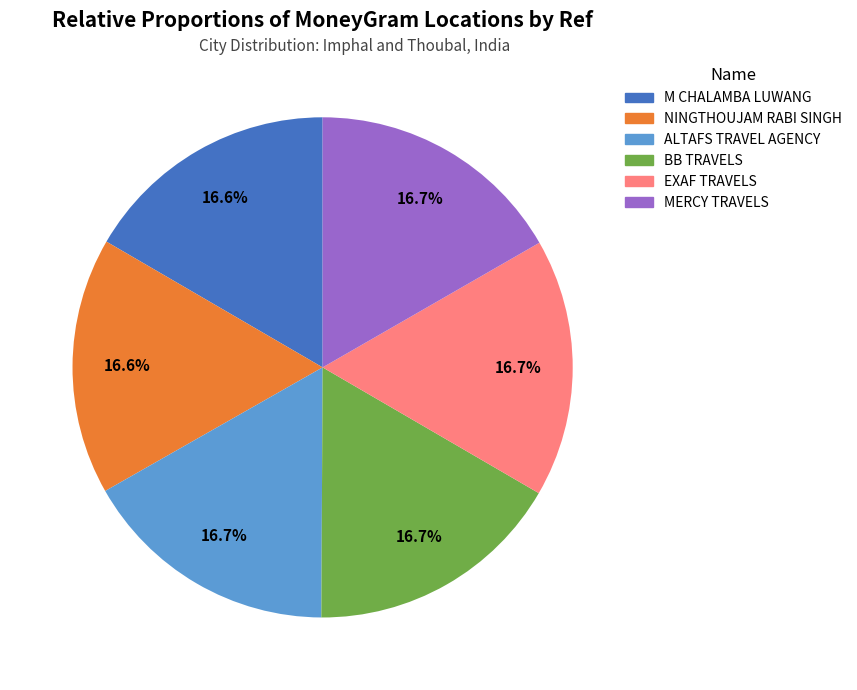

Combined, do NINGTHOUJAM RABI SINGH and BB TRAVELS account for over 50%?

No